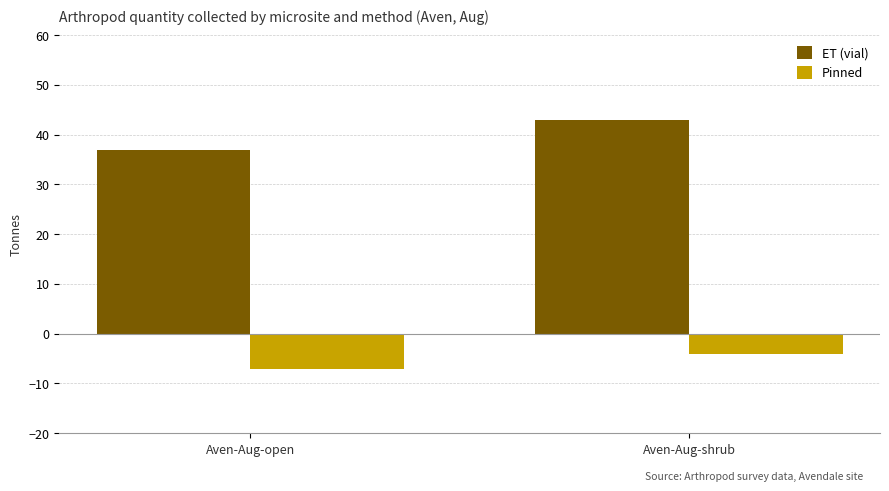

The Pinned series shows -3 at Aven-Aug-open. True or false?

False